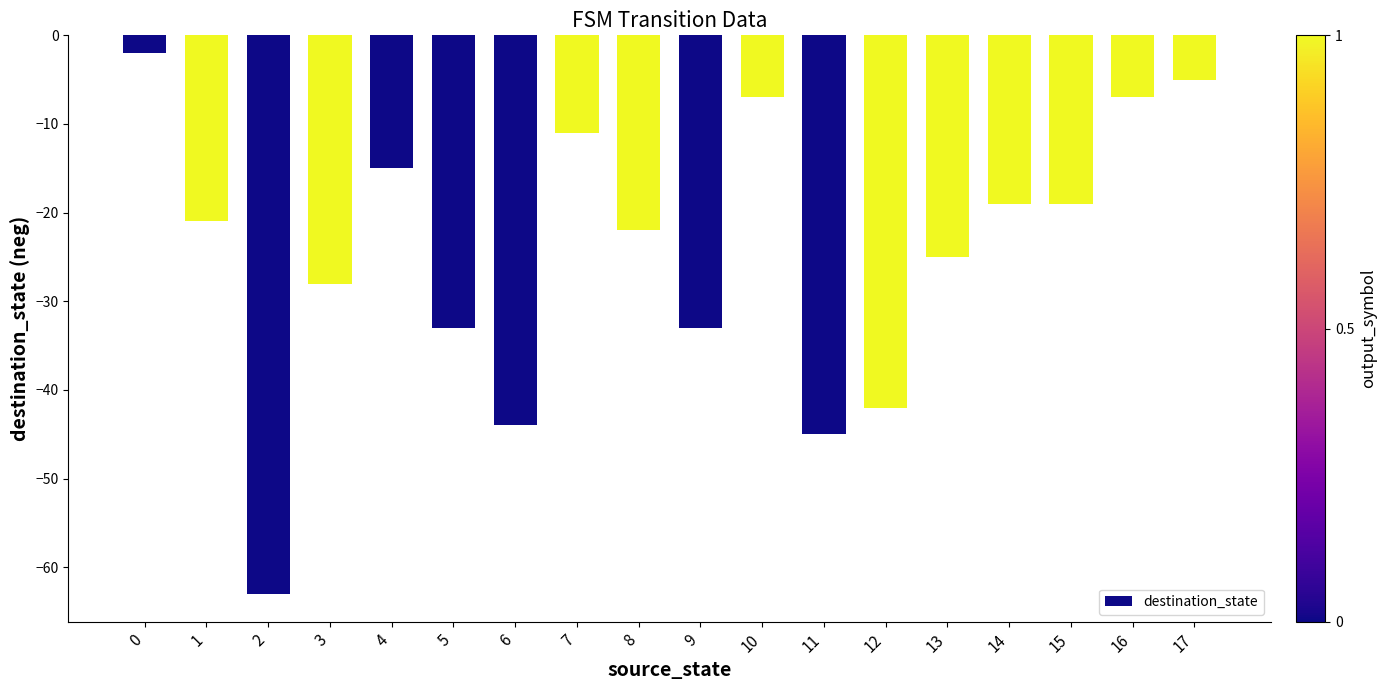

What is the value of the 4th bar from the left?

-28